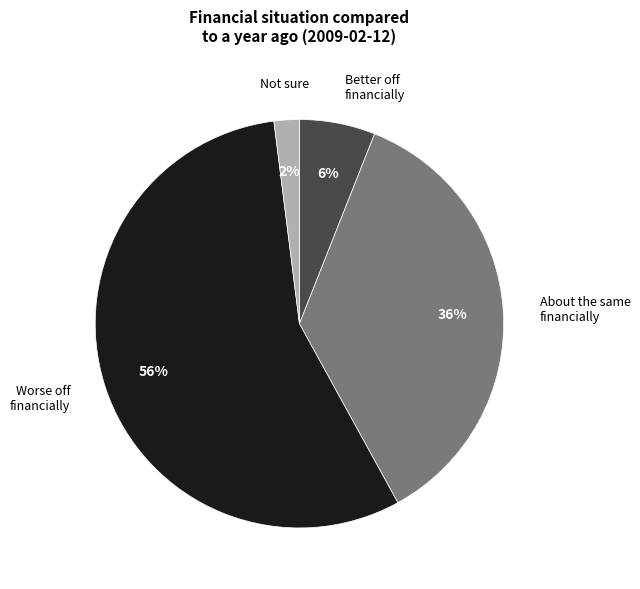

Is there a majority slice in this chart?

Yes